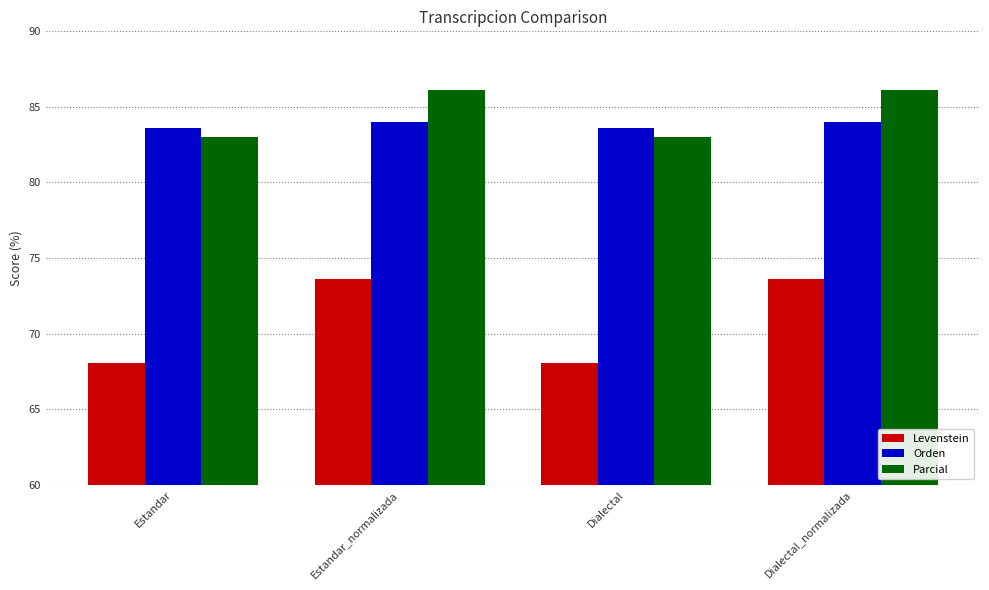

Which series changed the most between Estandar_normalizada and Dialectal?

Levenstein